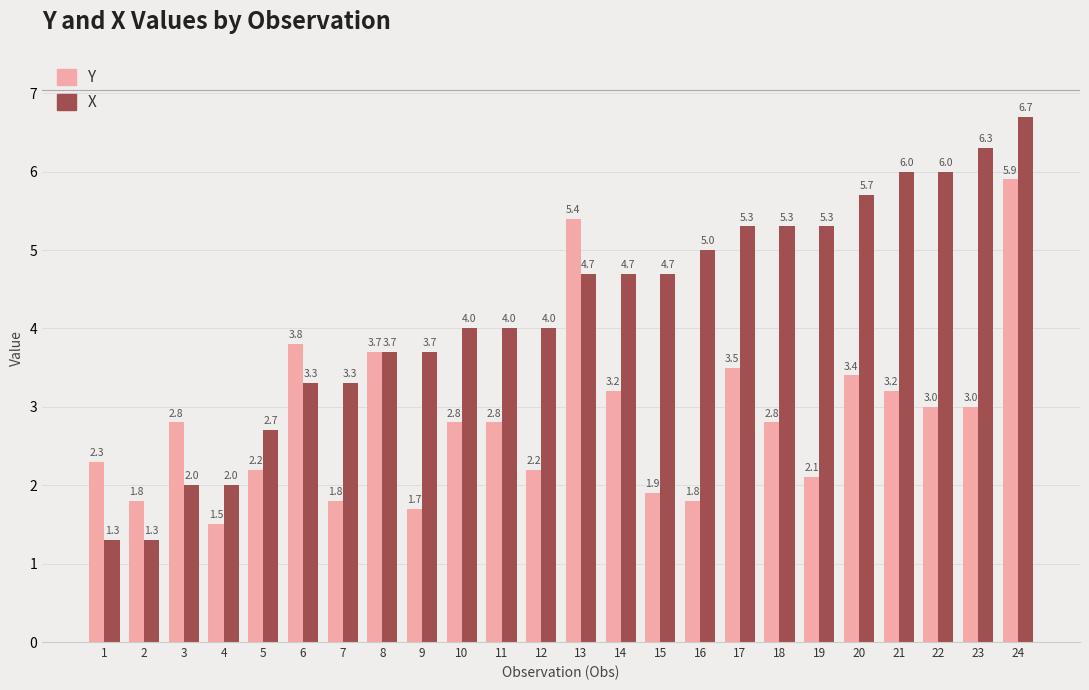

List the series in order of their overall mean, lowest first.

Y, X